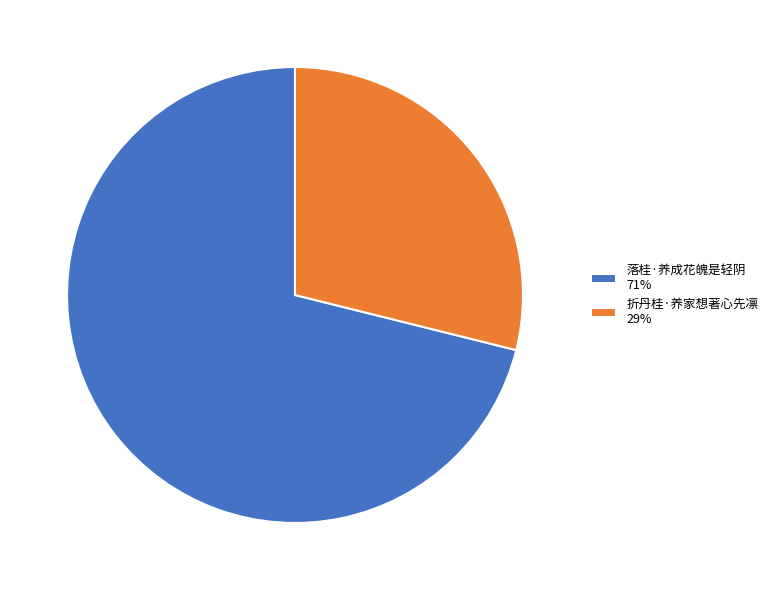

How many segments does this pie chart have?

2